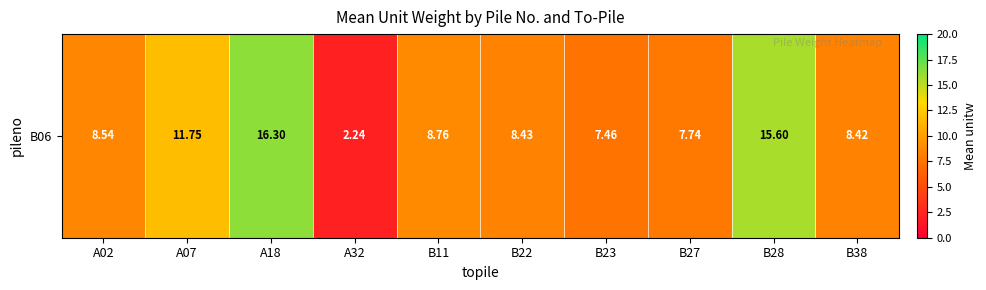

What is the greatest value displayed?

16.3